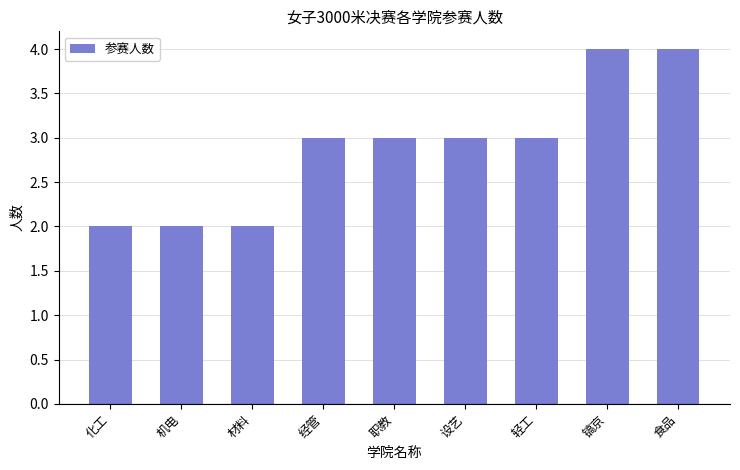

What is the maximum value shown in the chart?

4